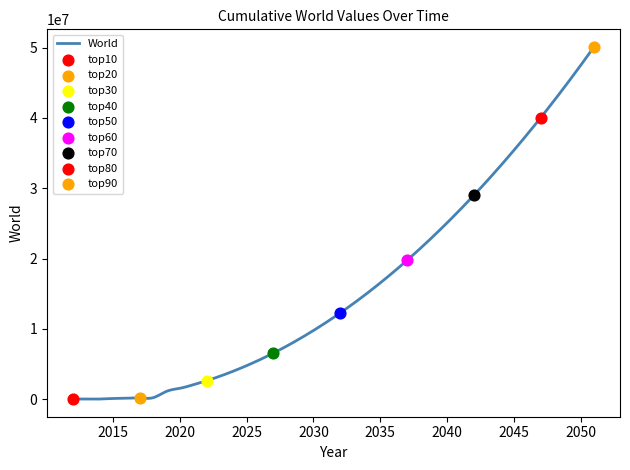

What is the change in value from 2016 to 2021?

+1924163.3